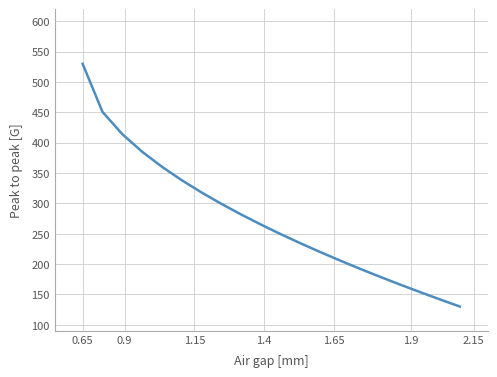

What is the sum of all values?

5510.9